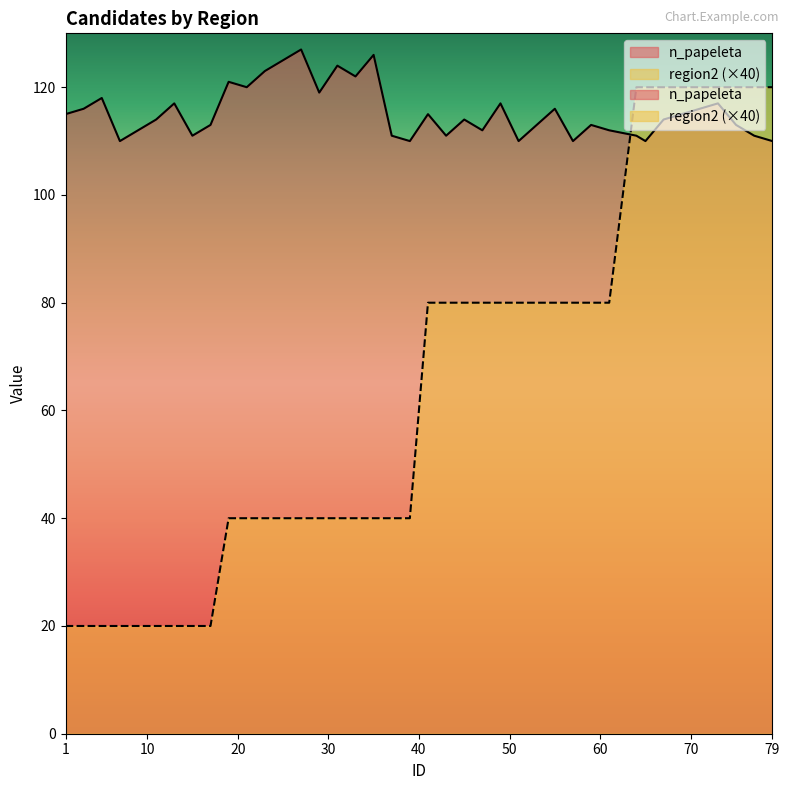

At how many categories does at least one series exceed 107?

40